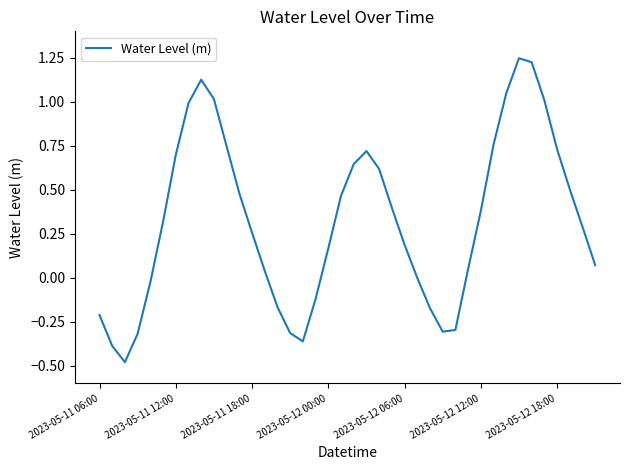

The chart shows a value of -0.2 at 2023-05-11 06:00. True or false?

True